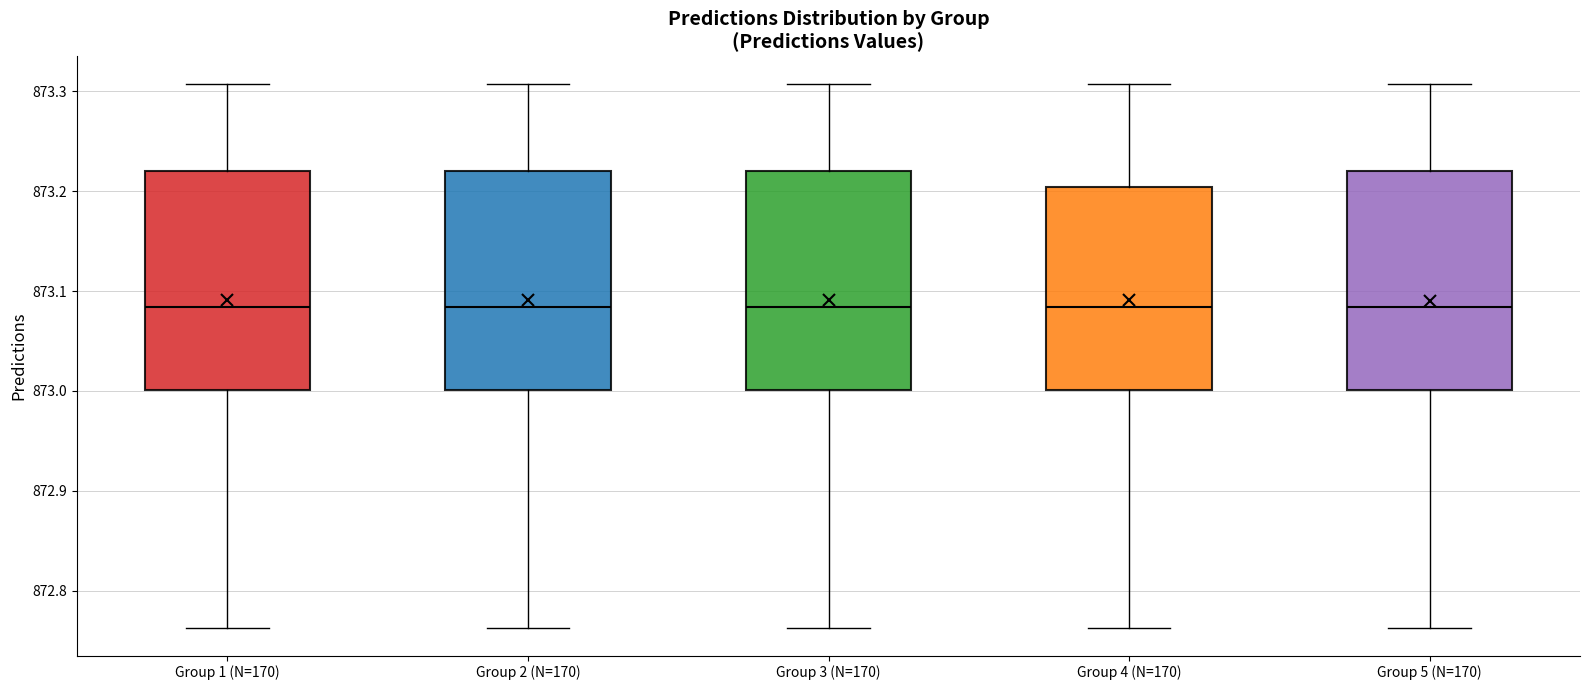

Reading left to right, read every box against the y-axis: the position of its median line, the range the box covers, and the ends of its whiskers. The values are not printed on the chart, so give them approximately, as read against the axis.

Group 1 (N=170): median 873.08, box 873.00 to 873.22, whiskers 872.76 to 873.31
Group 2 (N=170): median 873.08, box 873.00 to 873.22, whiskers 872.76 to 873.31
Group 3 (N=170): median 873.08, box 873.00 to 873.22, whiskers 872.76 to 873.31
Group 4 (N=170): median 873.08, box 873.00 to 873.20, whiskers 872.76 to 873.31
Group 5 (N=170): median 873.08, box 873.00 to 873.22, whiskers 872.76 to 873.31